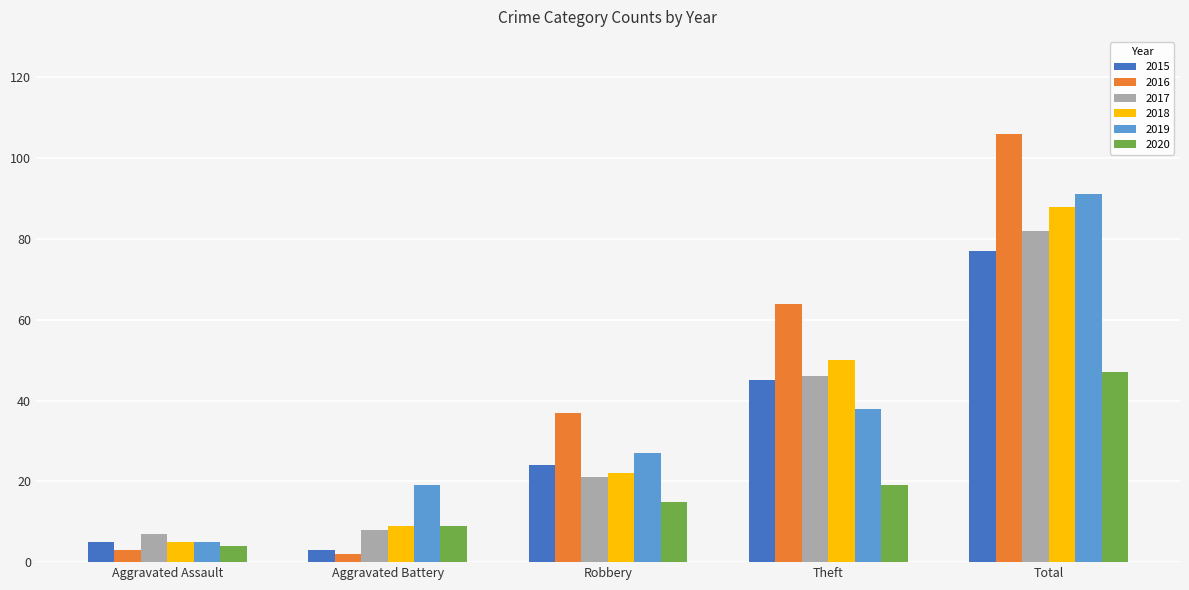

What is the sum of the 2015 values at Robbery and Aggravated Battery?

27